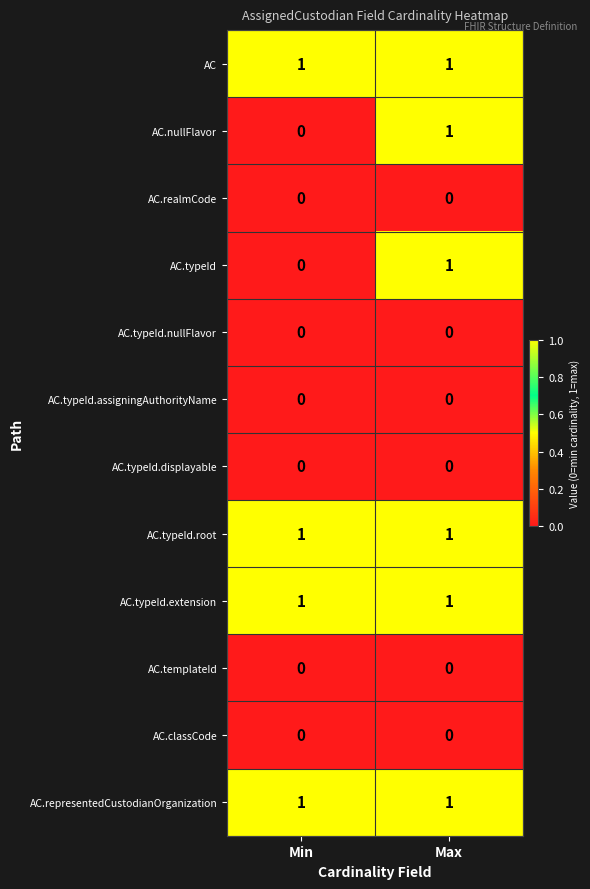

The value of AC at Max is 1. True or false?

True